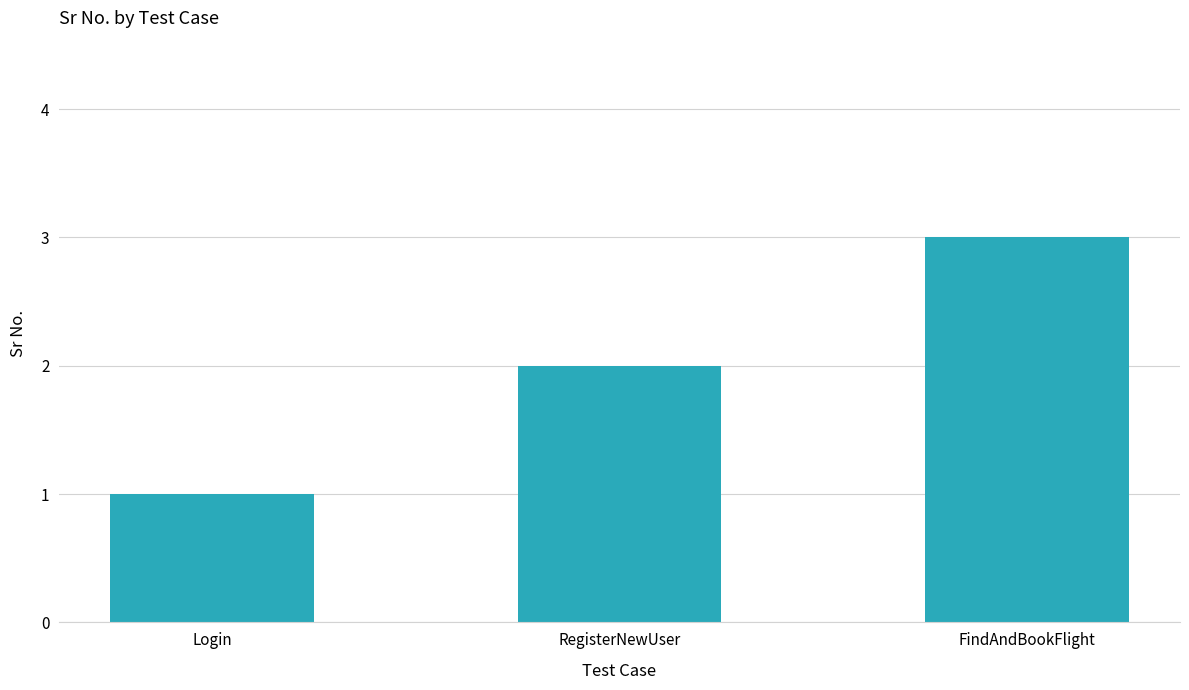

Rank the categories by value from highest to lowest.

FindAndBookFlight, RegisterNewUser, Login